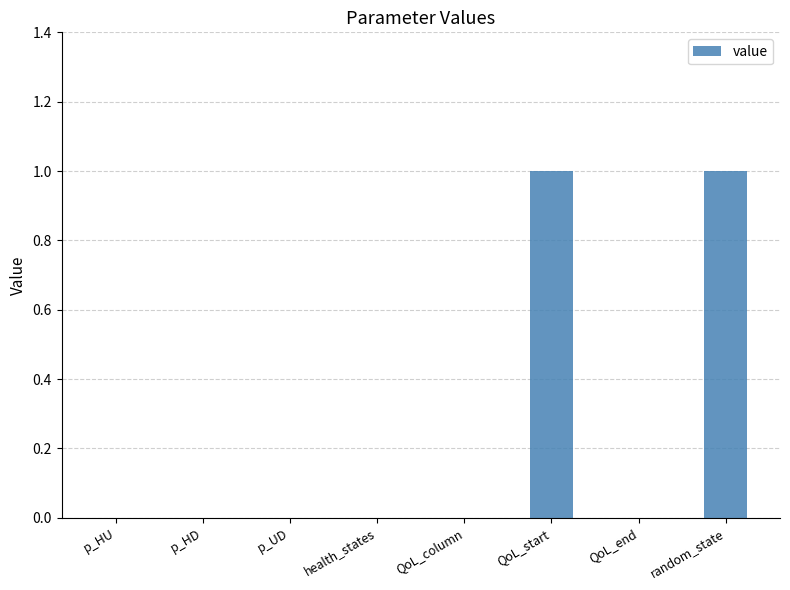

Reading left to right, transcribe all the data shown in this chart.

p_HU=0	p_HD=0	p_UD=0	health_states=0	QoL_column=0	QoL_start=1	QoL_end=0	random_state=1